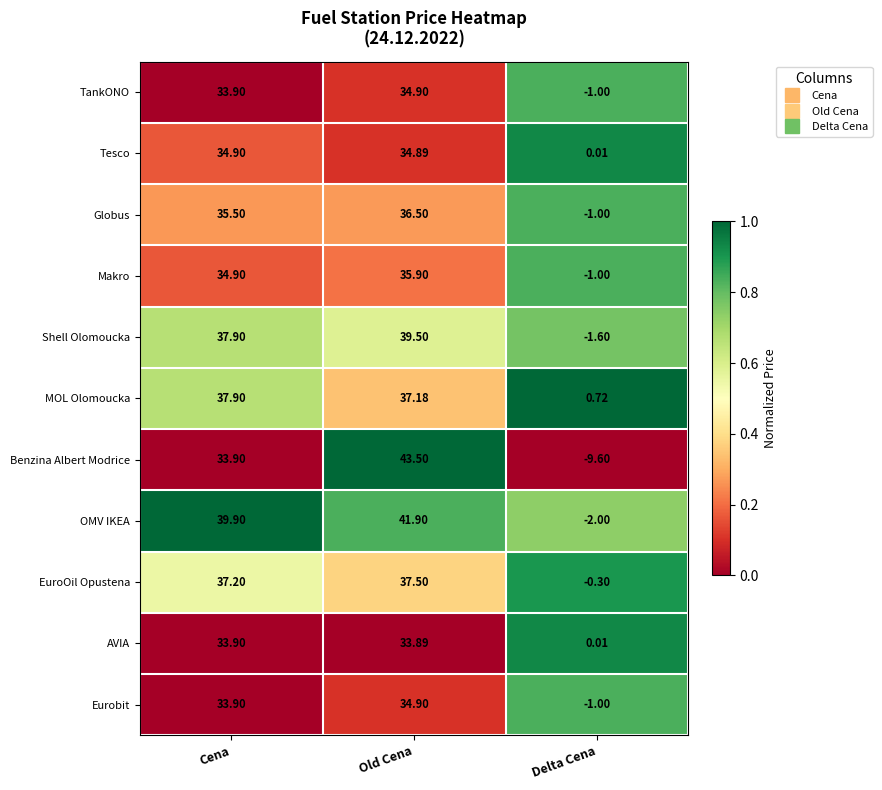

Rank the categories by TankONO value from lowest to highest.

Delta Cena, Cena, Old Cena